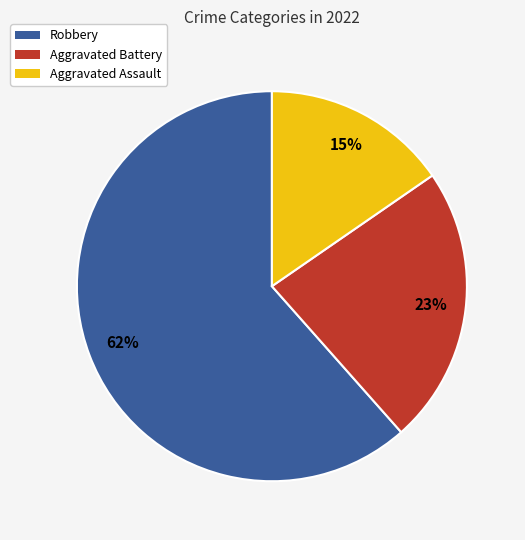

Which has a higher value, Aggravated Assault or Robbery?

Robbery